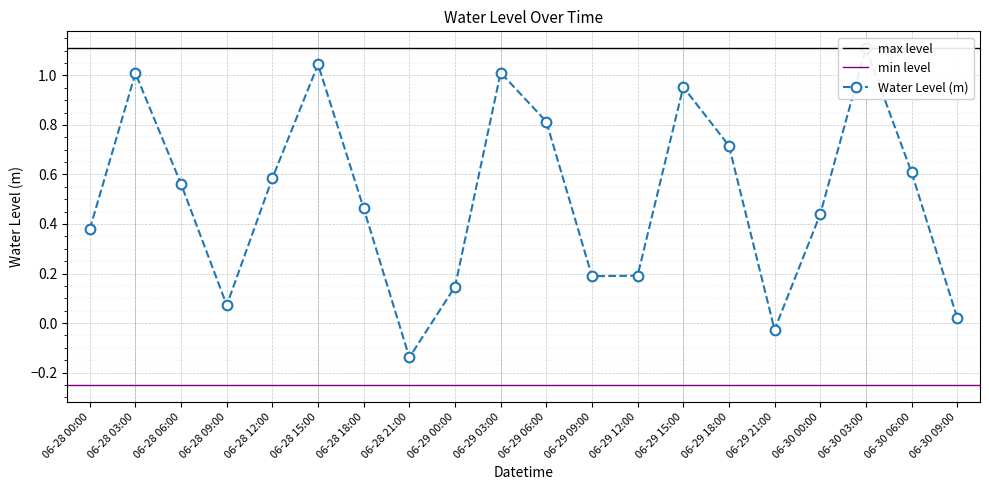

Reading left to right, extract all data points from this chart.

0.4	1.0	0.6	0.1	0.6	1.0	0.5	-0.1	0.1	1.0	0.8	0.2	0.2	1.0	0.7	-0.0	0.4	1.1	0.6	0.0